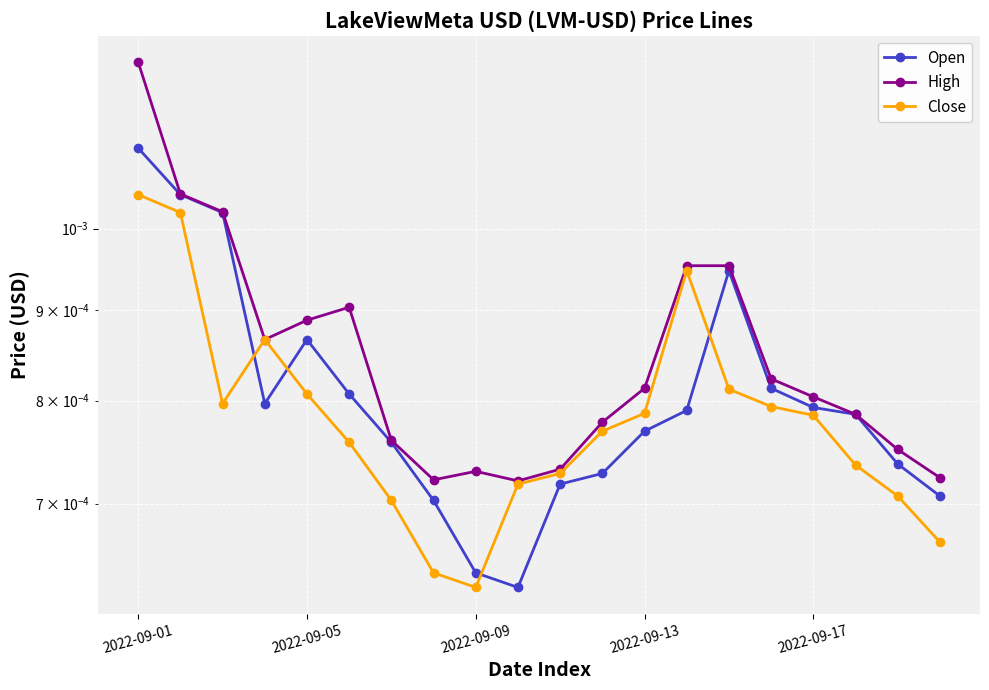

Is the value of Close at 6 greater than the value of Open at 2022-09-01?

No